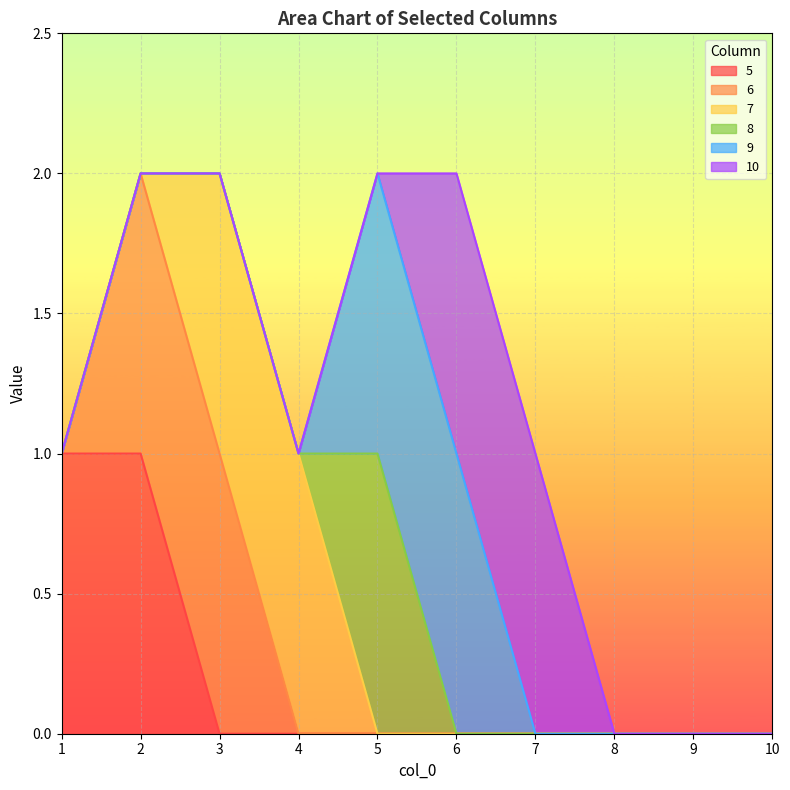

True or false: 5 has a value of 1 at 3.

False